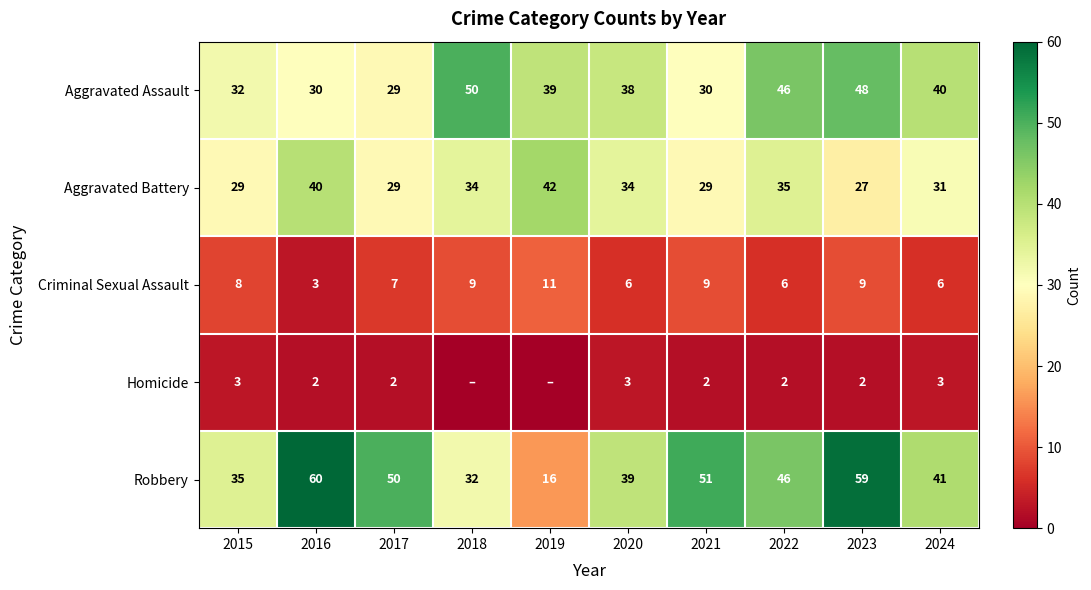

What is the sum of all Aggravated Battery values?

330